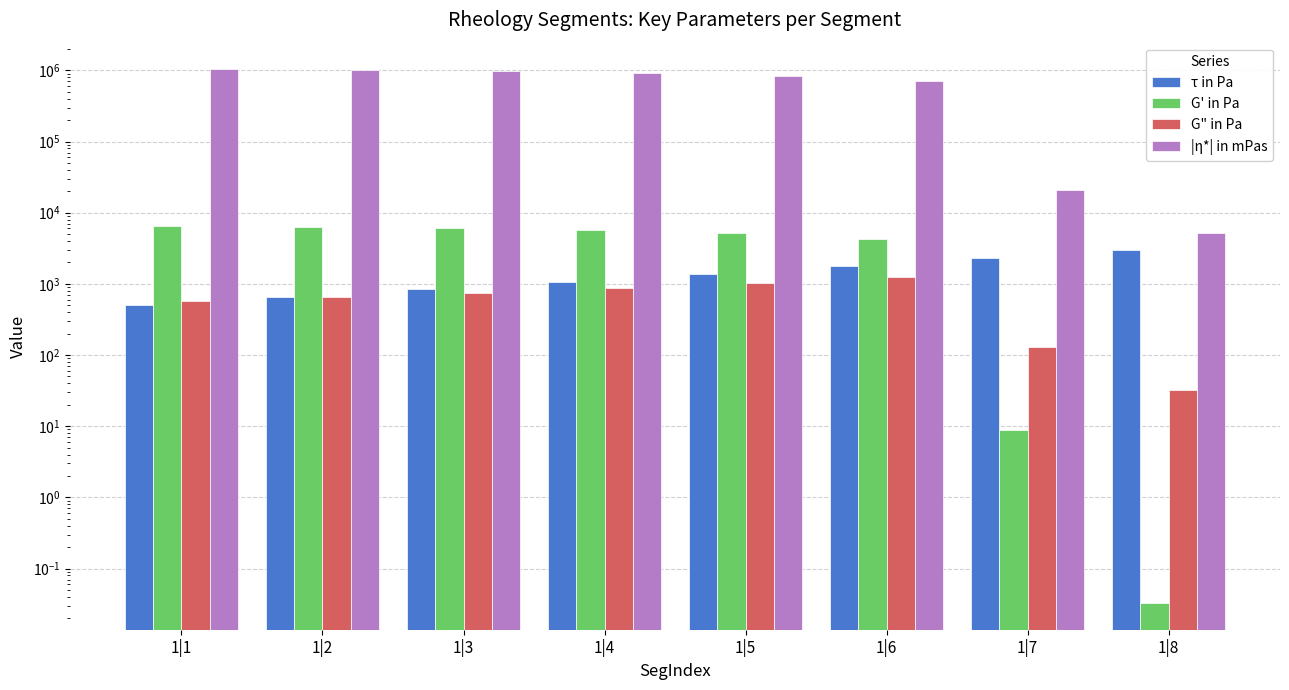

What value does the |η*| in mPas series have at 1|3?

968122.9